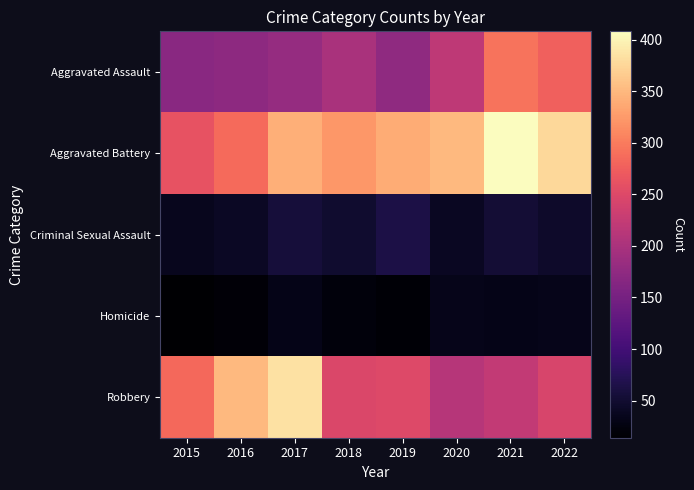

Which series has the largest total across all categories?

Aggravated Battery